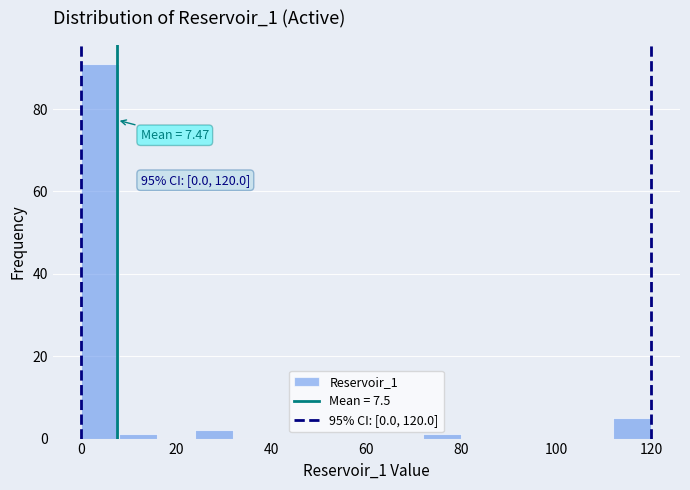

Over which range of the x-axis is the bar tallest?

0 to 8